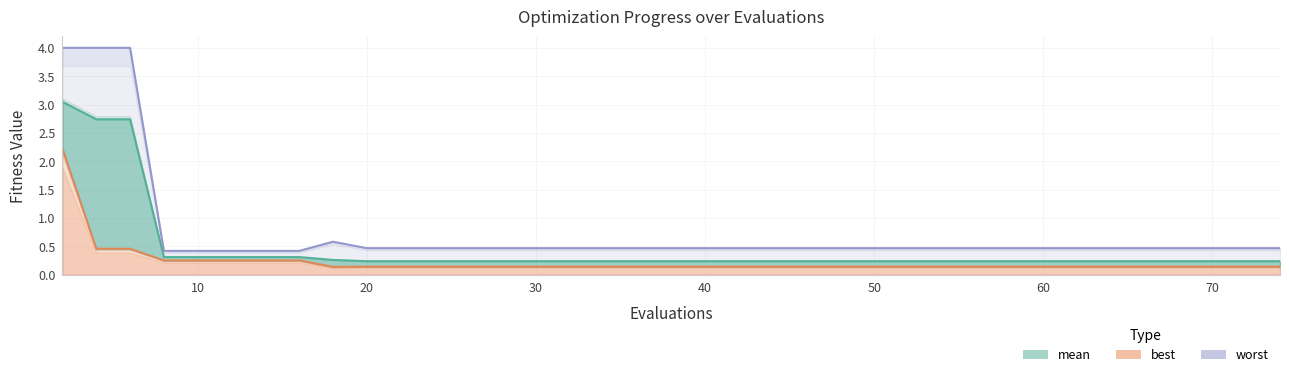

What are all the series names shown in the legend?

mean, best, worst